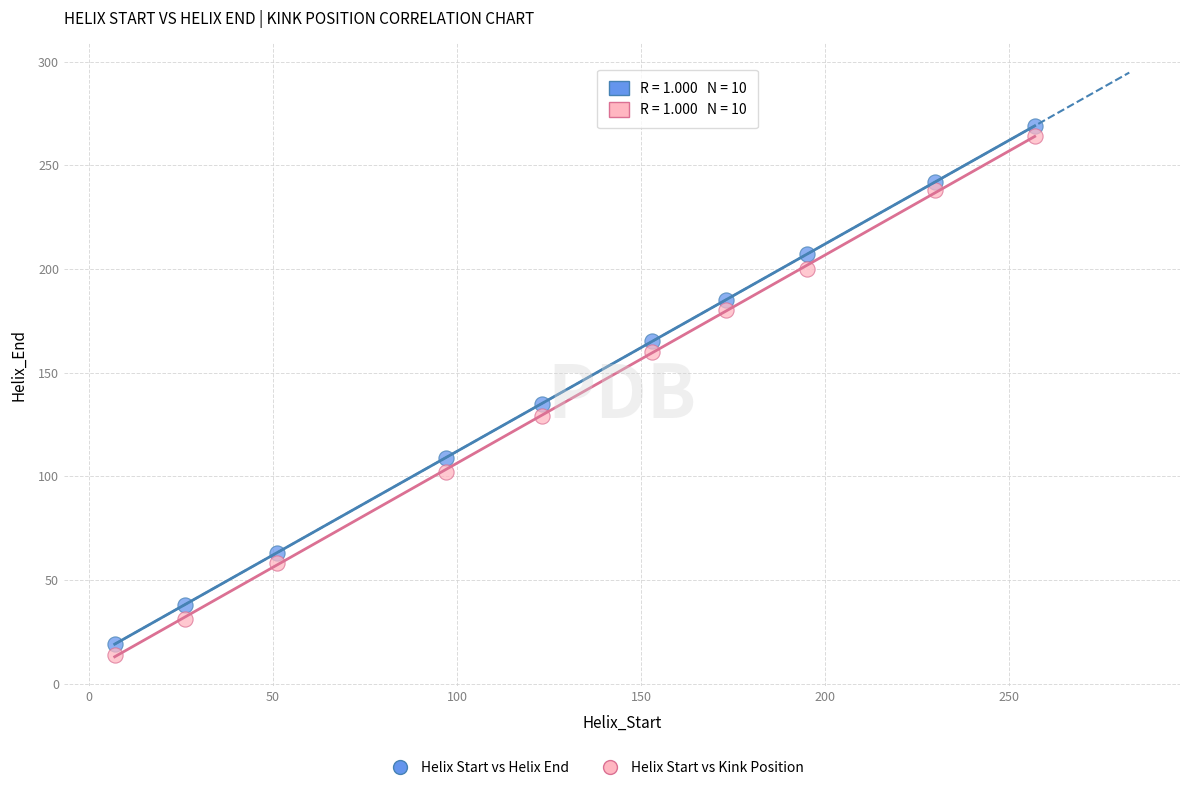

Across all series, what Y value is closest to 141?

135